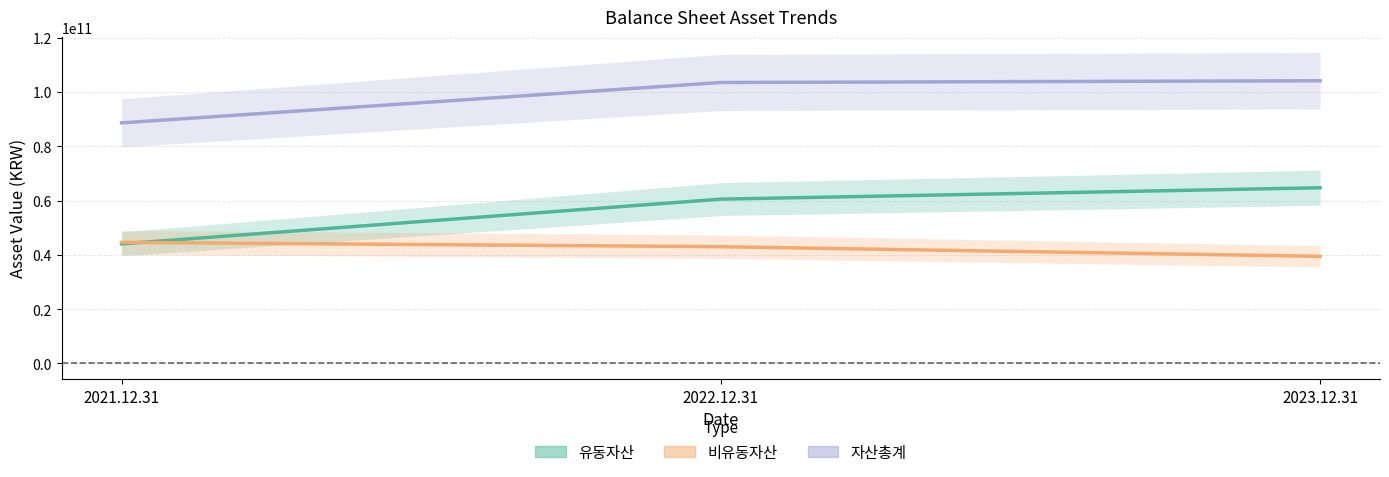

Which series has the widest spread of values?

유동자산